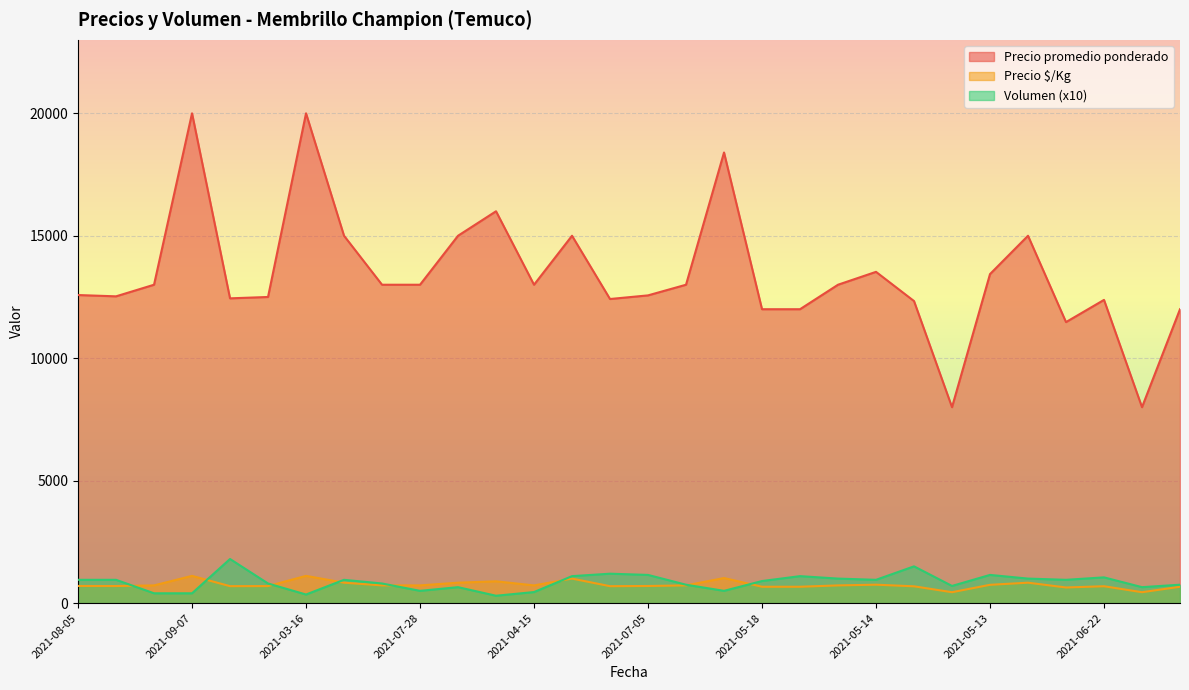

At which category is the sum across all series the highest?

2021-09-07